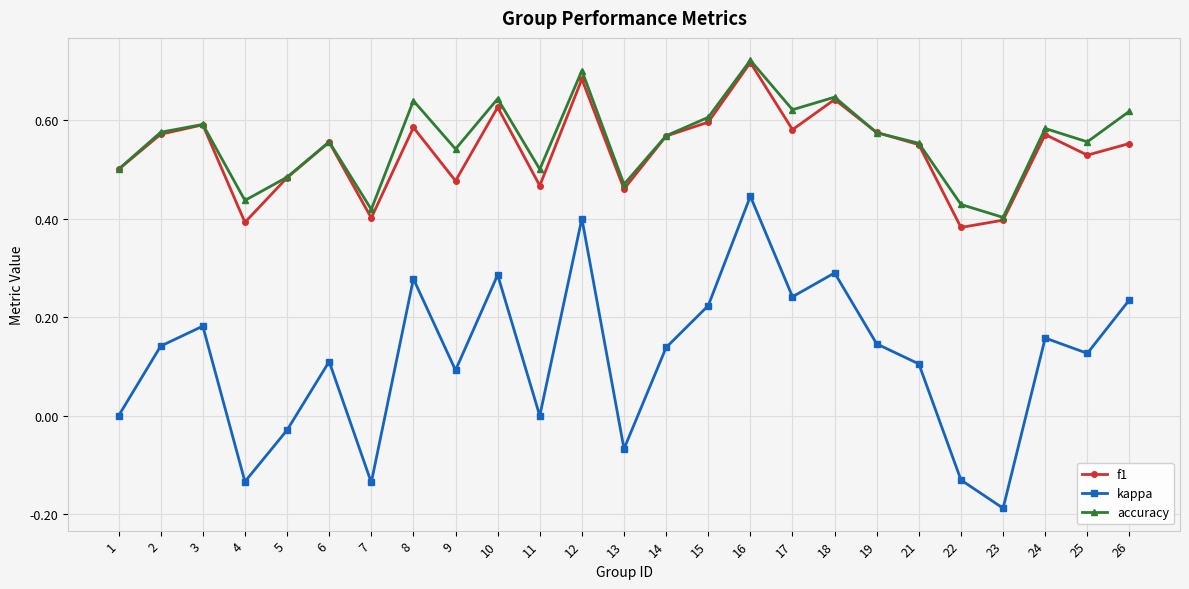

At which category does the chart reach its minimum across all series?

23